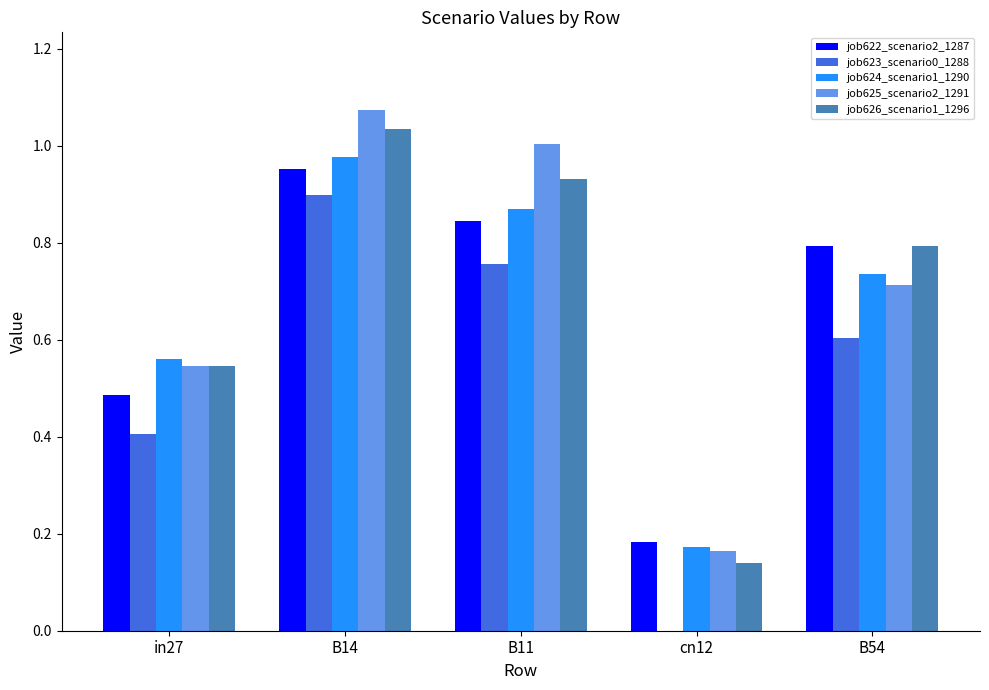

Between in27 and B54, which series saw the biggest shift?

job622_scenario2_1287